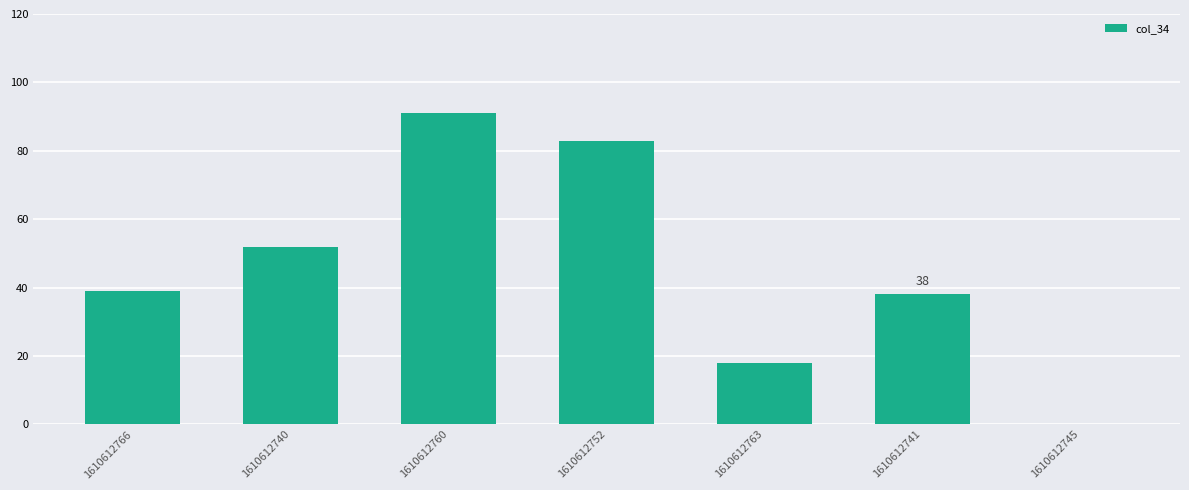

The value at 1610612745 is 0. True or false?

True